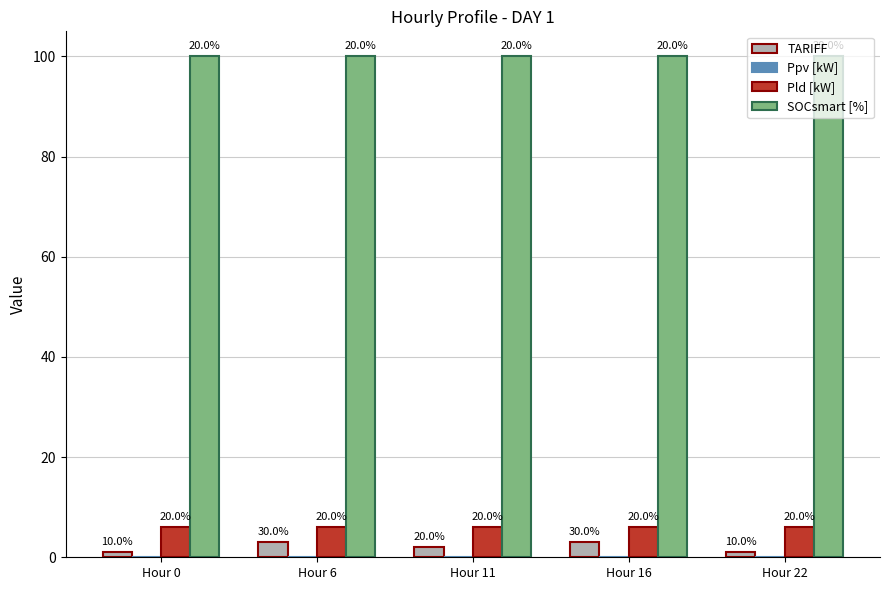

Which series has the largest total across all categories?

SOCsmart [%]